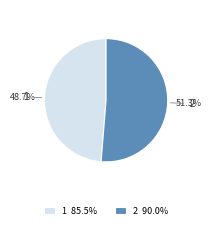

What is the largest slice in the pie chart?

2